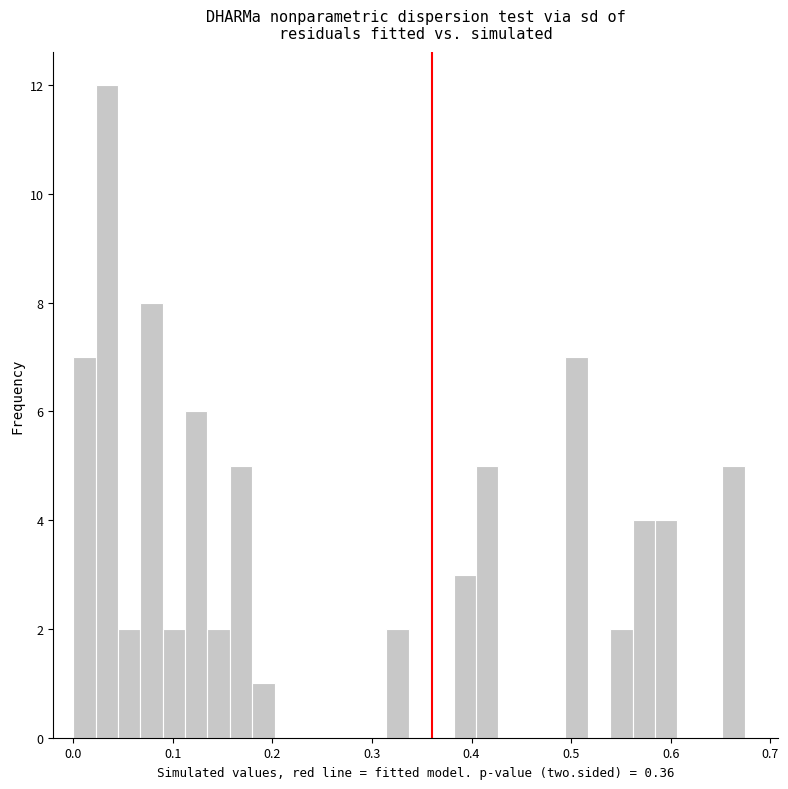

Around what value on the x-axis is the tallest bar? Give the approximate position of its centre, as read against the axis.

0.03